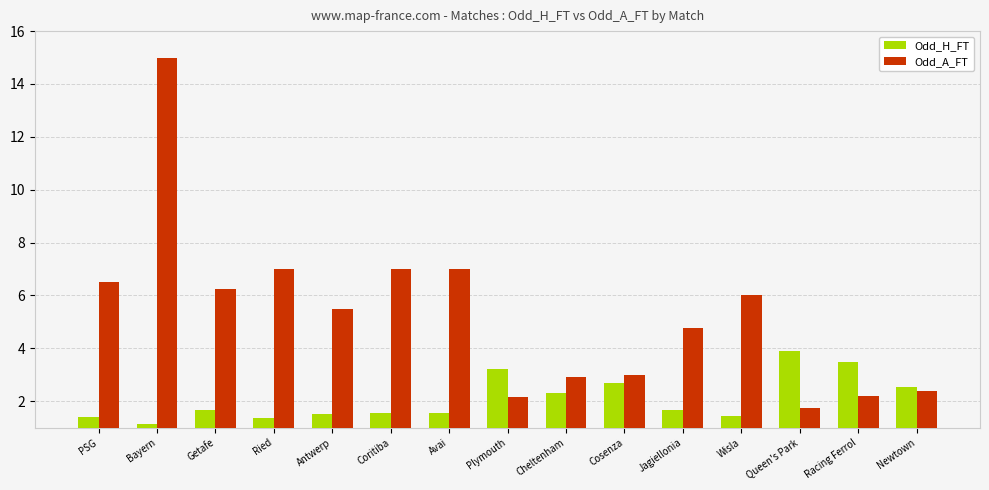

Is it true that Odd_A_FT equals 1.1 at Racing Ferrol?

False